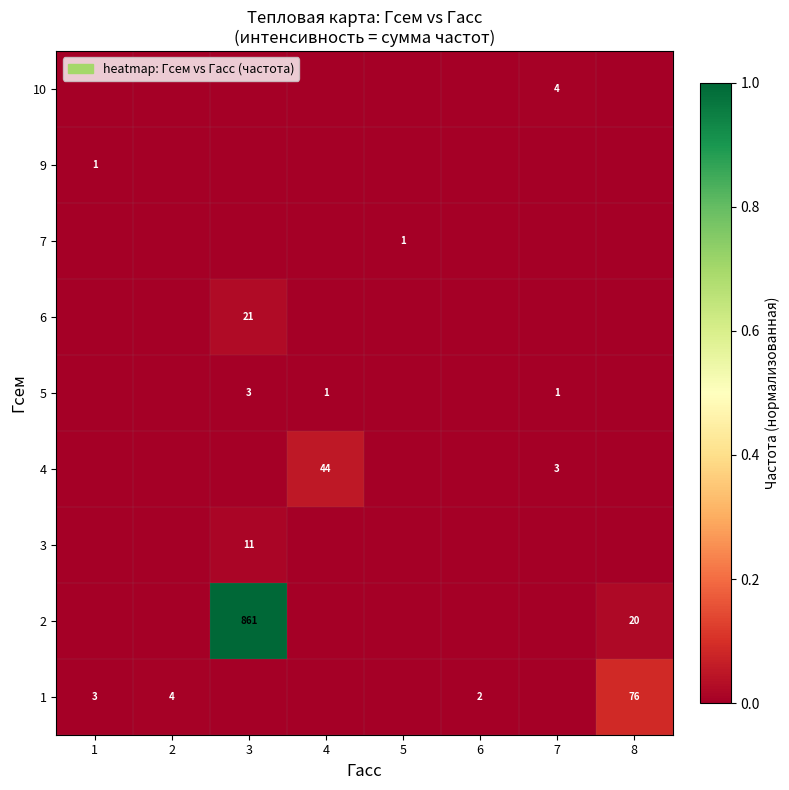

At which label does 4 reach its peak?

4